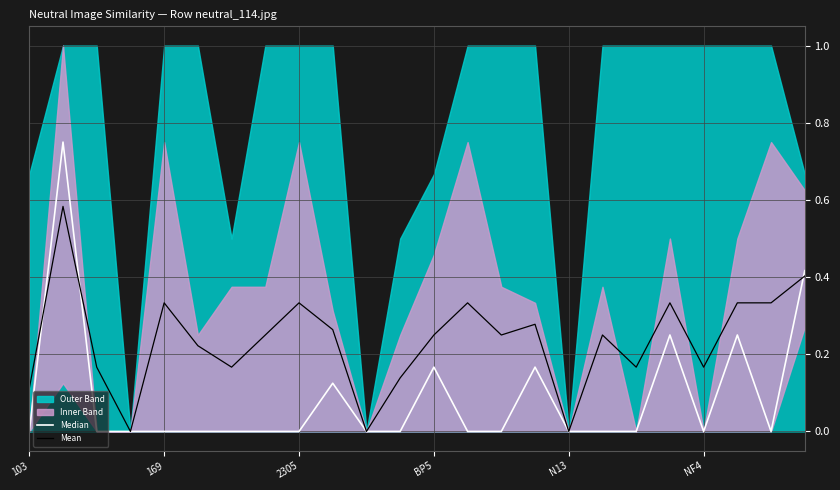

Is it true that Mean equals 0.0 at 103?

False